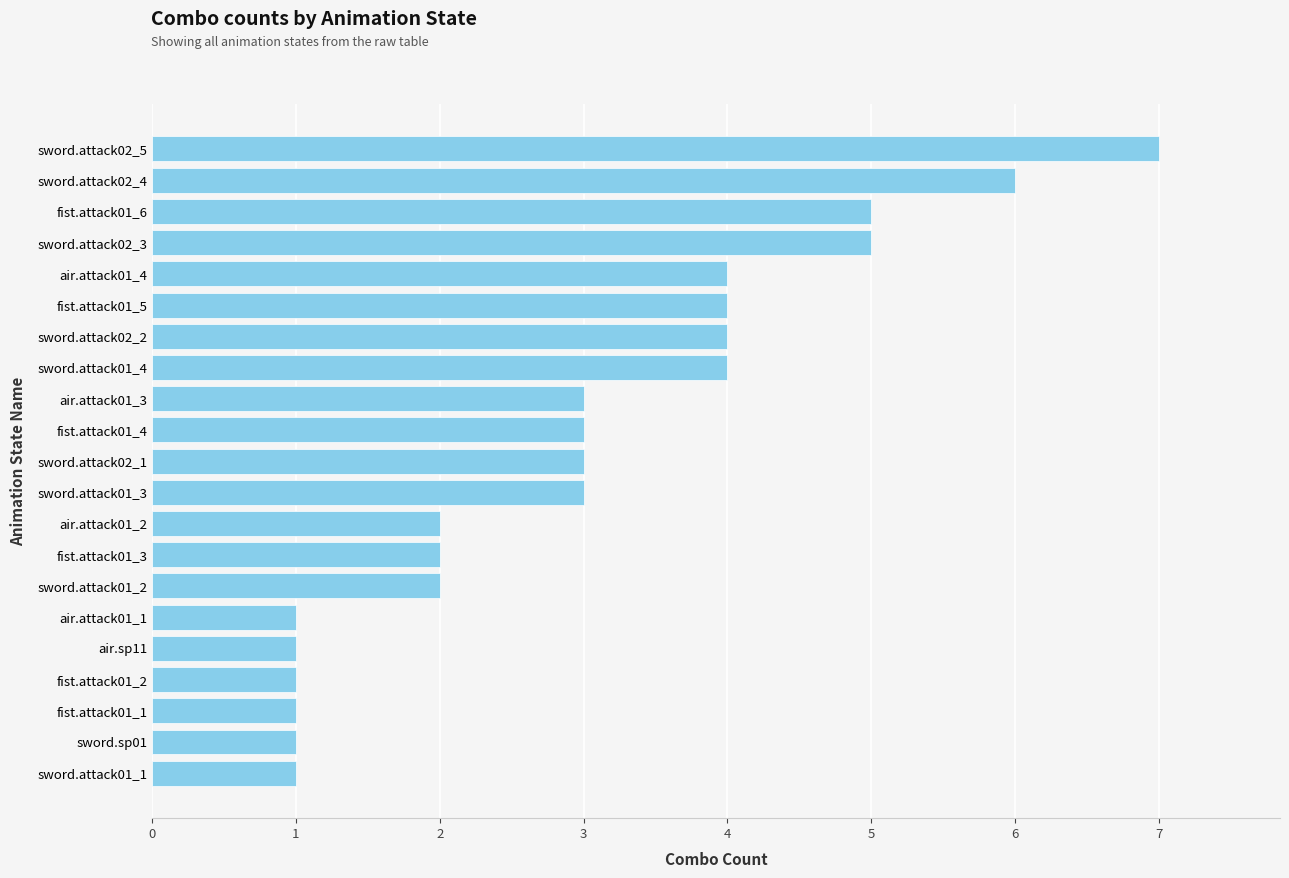

What is the greatest value displayed?

7